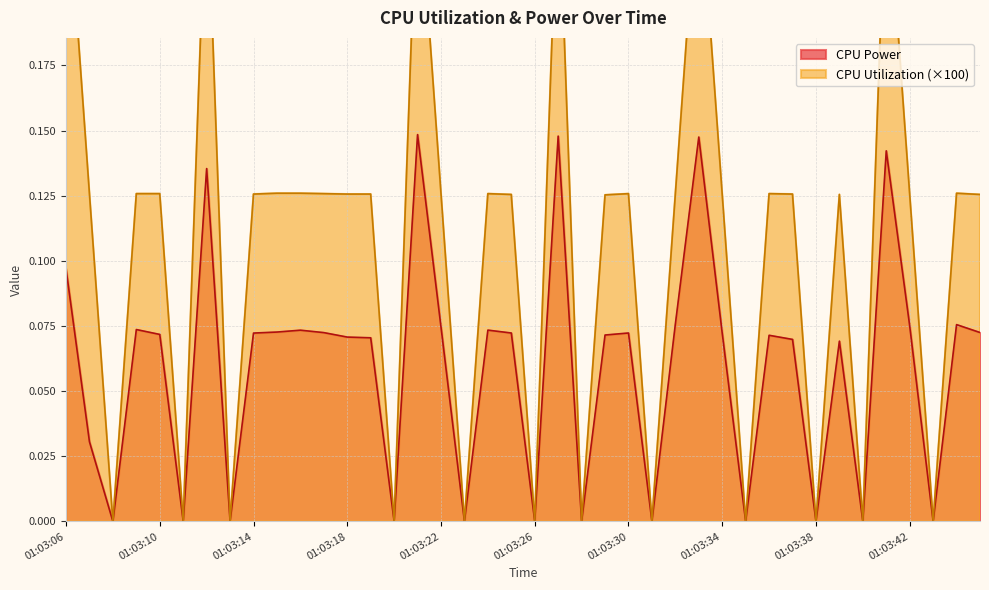

What is the value of the CPU Utilization point at the 20th from the left?

0.1